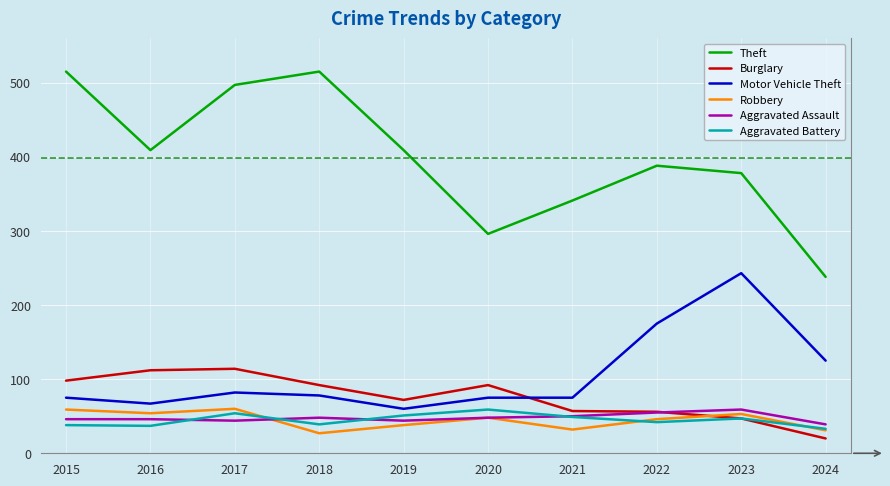

What value does the Aggravated Assault series have at 2019, to the nearest 5?

45